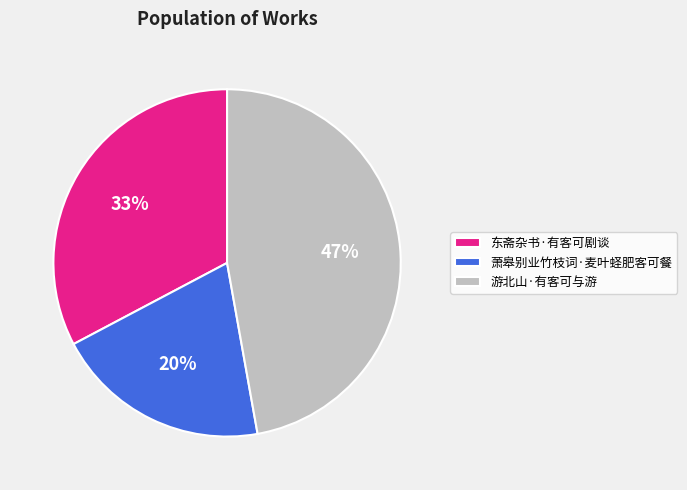

True or false: 游北山·有客可与游 accounts for 54% of the total.

False